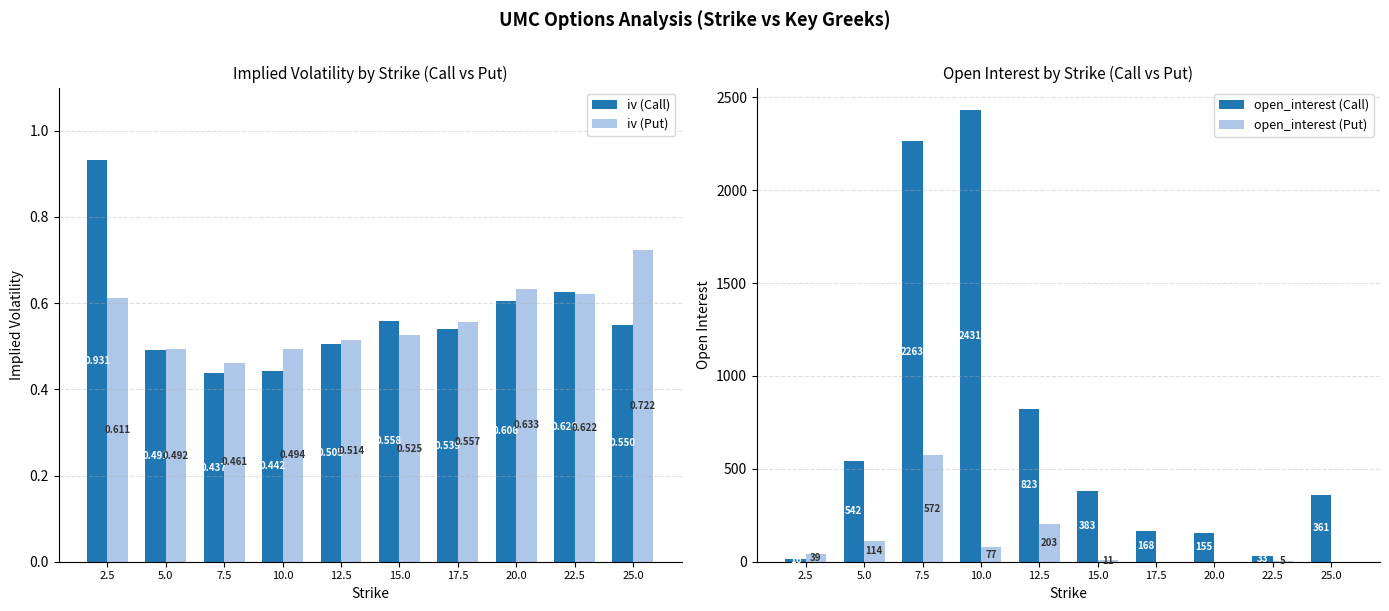

Between 7.5 and 12.5, which is larger?

12.5